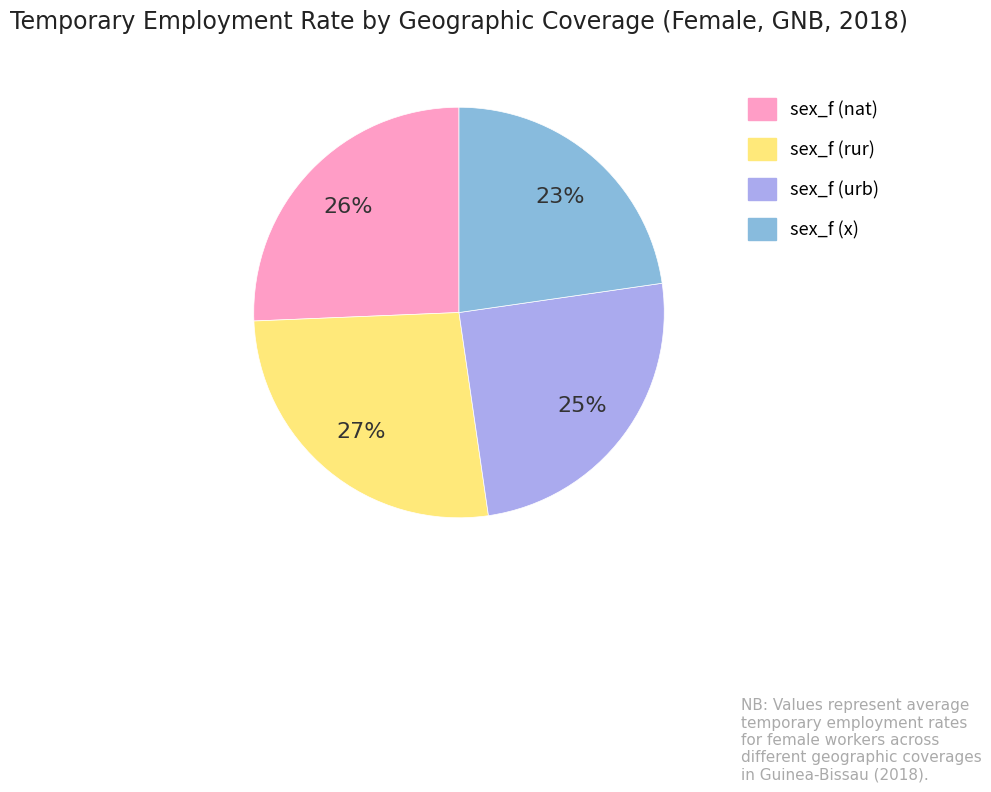

How many segments does this pie chart have?

4